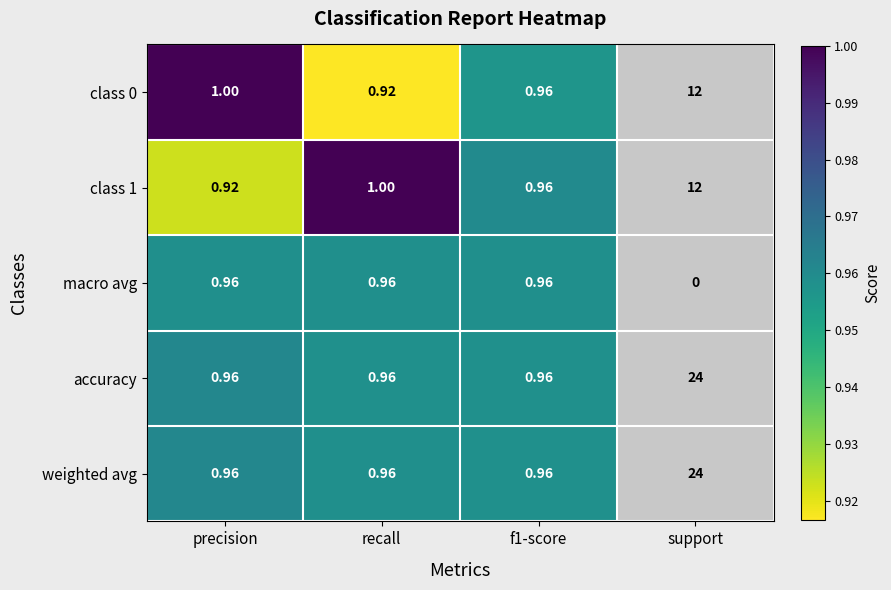

How many data points does each series have?

3